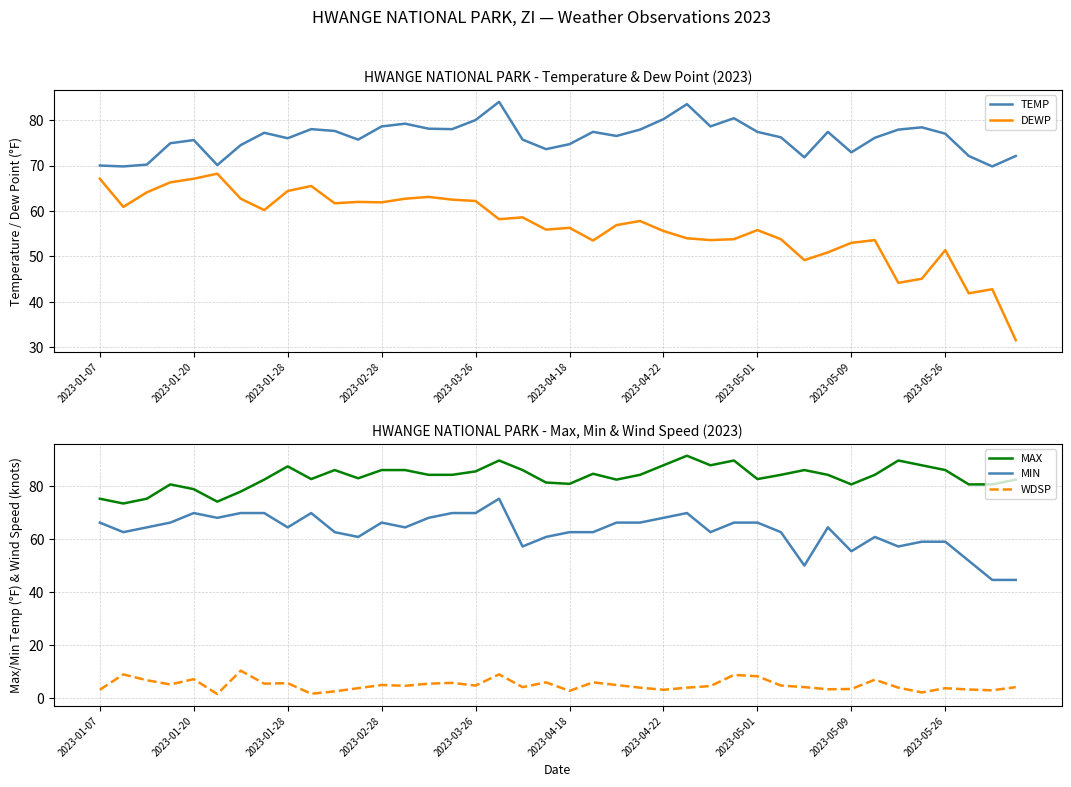

What is the difference between the maximum and second lowest values in the MAX series?

17.3